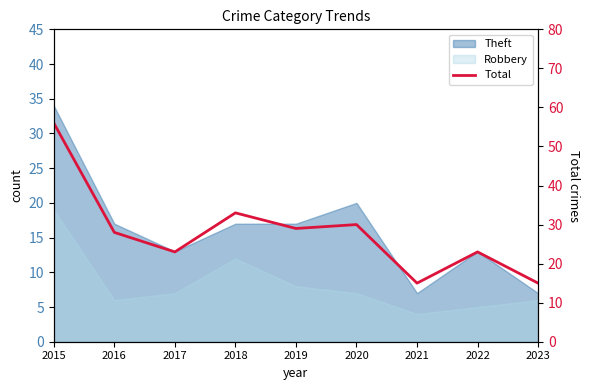

True or false: the data shows 56 at 2015.

True